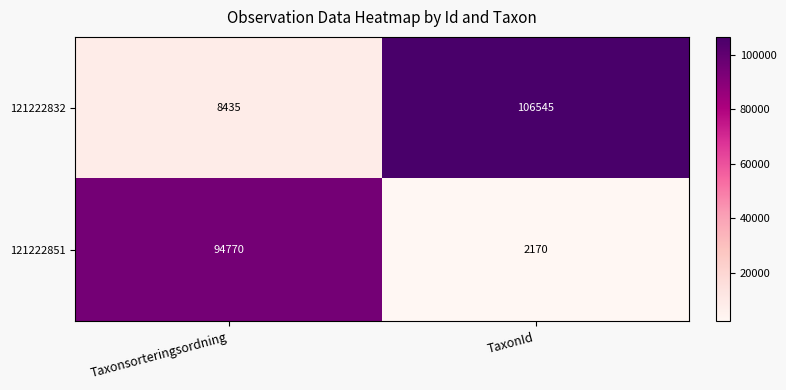

What is the difference between the maximum and minimum values in the 121222832 series?

98110